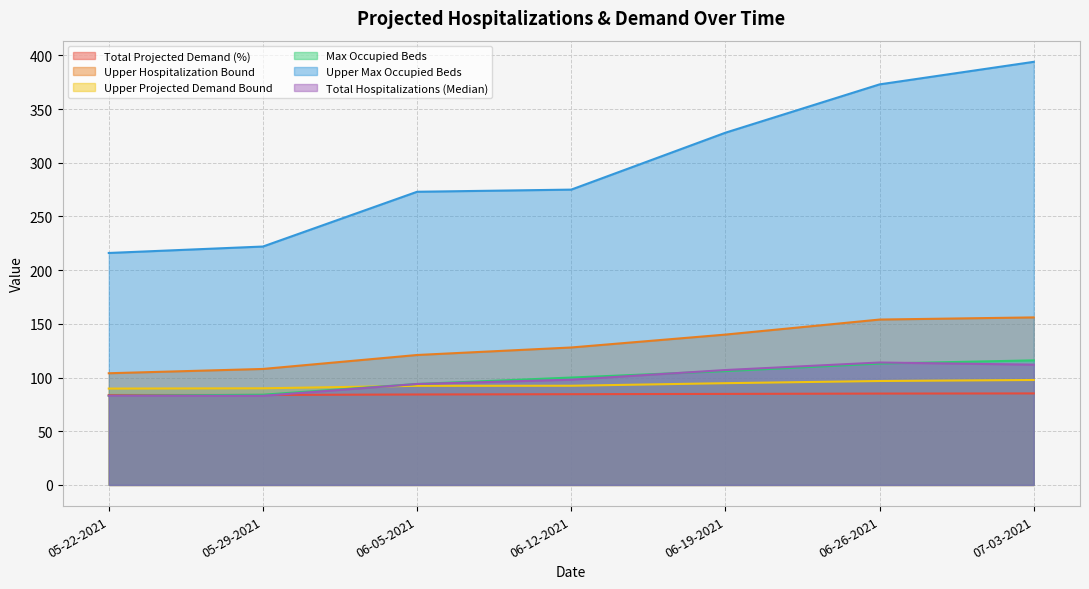

True or false: Upper Hospitalization Bound and Upper Max Occupied Beds cross at least once.

False